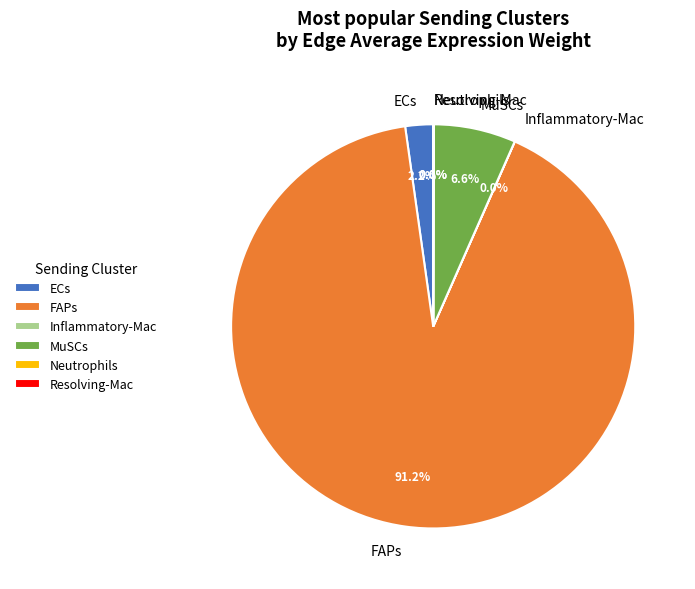

Is there any slice that represents more than half of the pie?

Yes